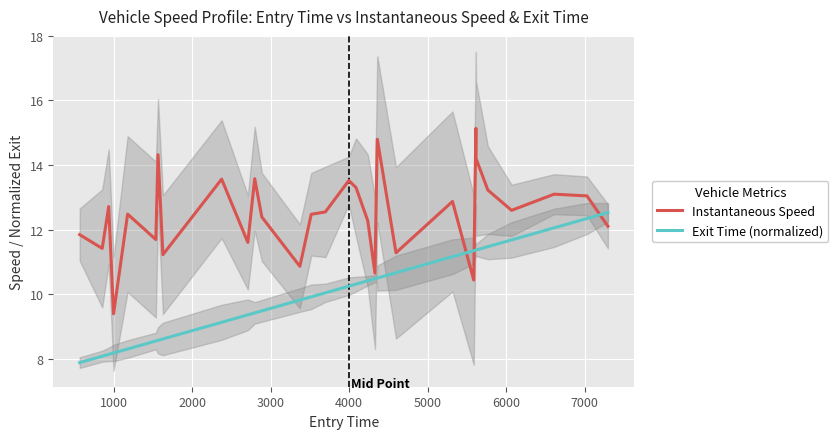

True or false: Exit Time (normalized) and Instantaneous Speed intersect in this chart.

True